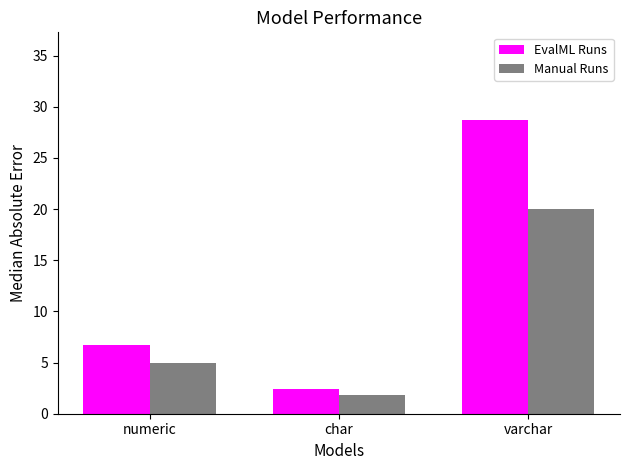

Which series has the largest total across all categories?

EvalML Runs